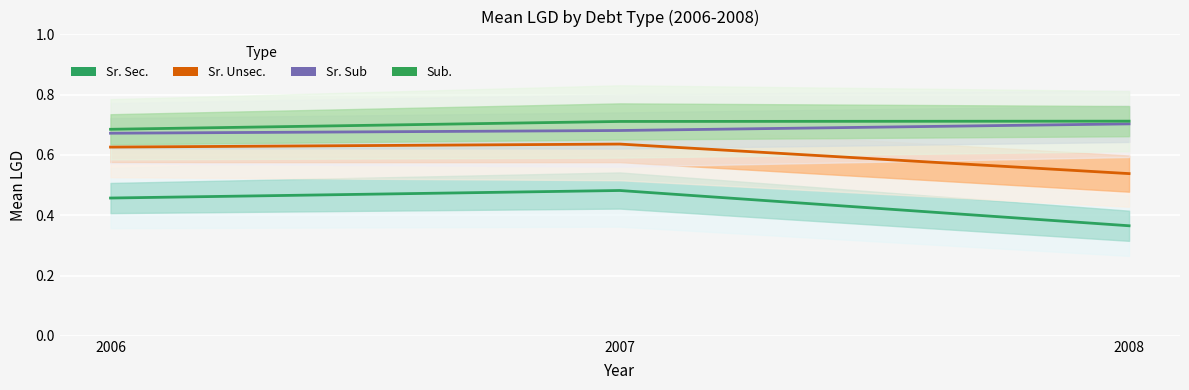

Reading left to right, list all the values displayed in this chart.

Sr. Sec.: 2006=0.5	2007=0.5	2008=0.4
Sr. Unsec.: 2006=0.6	2007=0.6	2008=0.5
Sr. Sub: 2006=0.7	2007=0.7	2008=0.7
Sub.: 2006=0.7	2007=0.7	2008=0.7